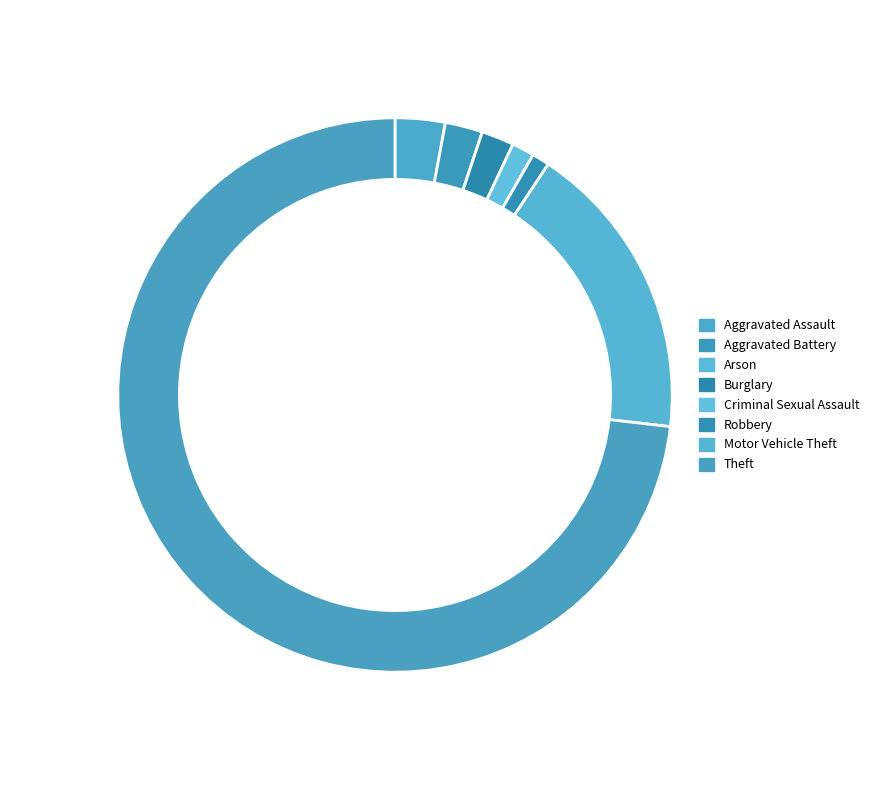

Which slice is the largest?

Theft